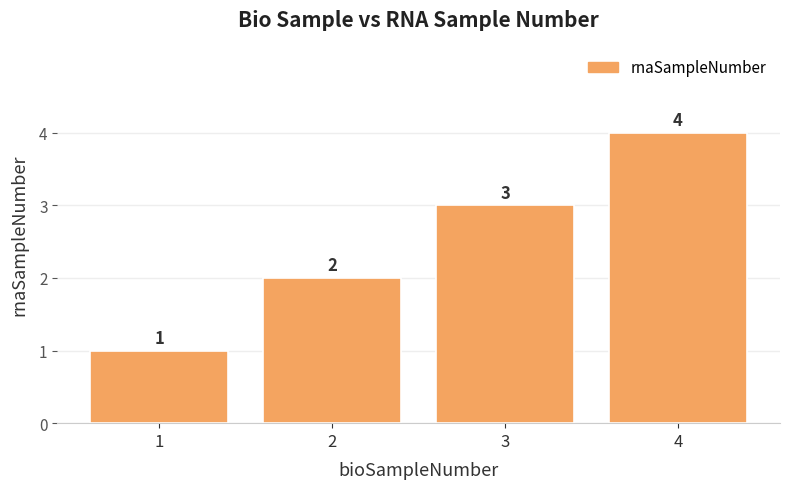

How many values are below 3?

2